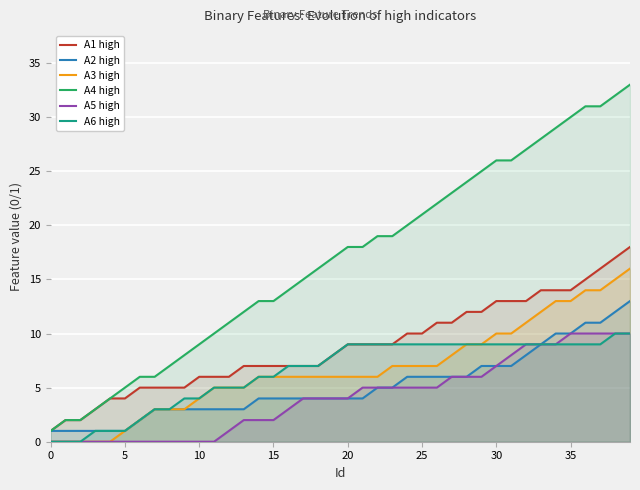

Which series has the largest total across all categories?

A4 high